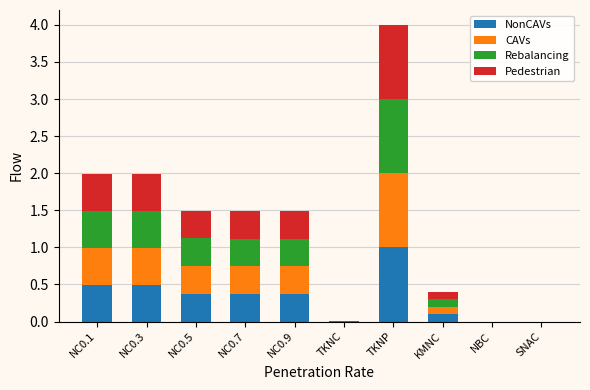

What is the total value across all series at NC0.7?

1.5